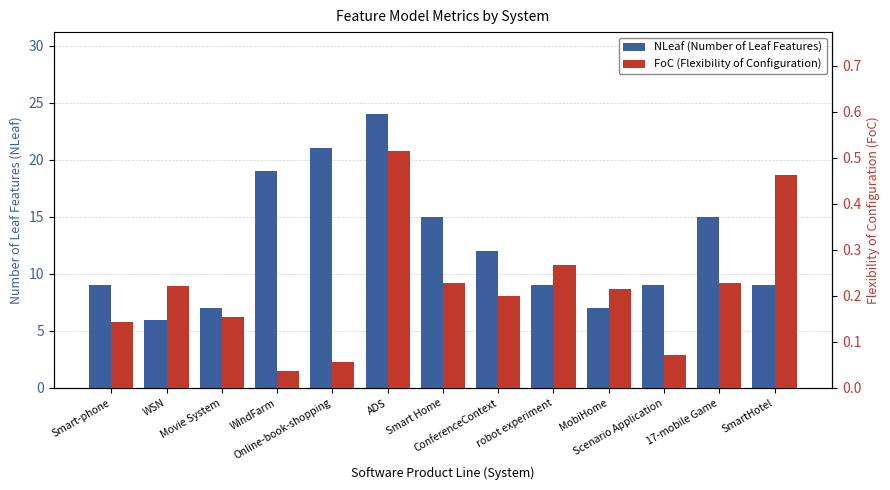

What is the label of the 9th bar from the left?

robot experiment